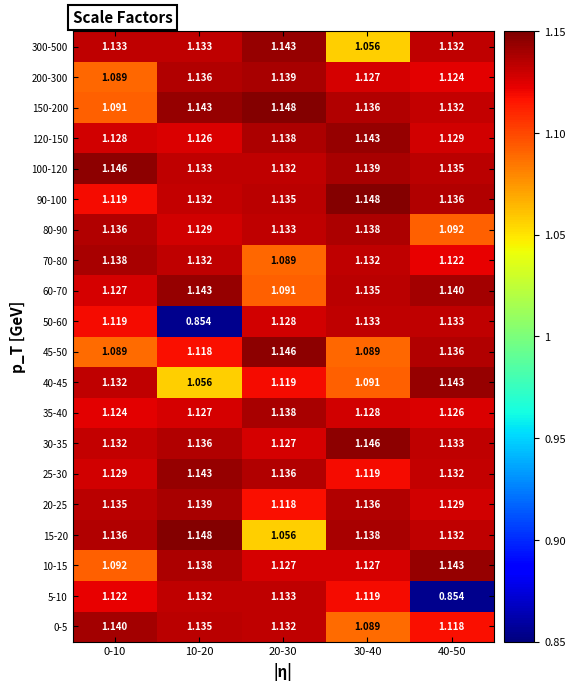

Reading left to right, what are all the values shown in this chart?

0-5: 0-10=1.1	10-20=1.1	20-30=1.1	30-40=1.1	40-50=1.1
5-10: 0-10=1.1	10-20=1.1	20-30=1.1	30-40=1.1	40-50=0.9
10-15: 0-10=1.1	10-20=1.1	20-30=1.1	30-40=1.1	40-50=1.1
15-20: 0-10=1.1	10-20=1.1	20-30=1.1	30-40=1.1	40-50=1.1
20-25: 0-10=1.1	10-20=1.1	20-30=1.1	30-40=1.1	40-50=1.1
25-30: 0-10=1.1	10-20=1.1	20-30=1.1	30-40=1.1	40-50=1.1
30-35: 0-10=1.1	10-20=1.1	20-30=1.1	30-40=1.1	40-50=1.1
35-40: 0-10=1.1	10-20=1.1	20-30=1.1	30-40=1.1	40-50=1.1
40-45: 0-10=1.1	10-20=1.1	20-30=1.1	30-40=1.1	40-50=1.1
45-50: 0-10=1.1	10-20=1.1	20-30=1.1	30-40=1.1	40-50=1.1
50-60: 0-10=1.1	10-20=0.9	20-30=1.1	30-40=1.1	40-50=1.1
60-70: 0-10=1.1	10-20=1.1	20-30=1.1	30-40=1.1	40-50=1.1
70-80: 0-10=1.1	10-20=1.1	20-30=1.1	30-40=1.1	40-50=1.1
80-90: 0-10=1.1	10-20=1.1	20-30=1.1	30-40=1.1	40-50=1.1
90-100: 0-10=1.1	10-20=1.1	20-30=1.1	30-40=1.1	40-50=1.1
100-120: 0-10=1.1	10-20=1.1	20-30=1.1	30-40=1.1	40-50=1.1
120-150: 0-10=1.1	10-20=1.1	20-30=1.1	30-40=1.1	40-50=1.1
150-200: 0-10=1.1	10-20=1.1	20-30=1.1	30-40=1.1	40-50=1.1
200-300: 0-10=1.1	10-20=1.1	20-30=1.1	30-40=1.1	40-50=1.1
300-500: 0-10=1.1	10-20=1.1	20-30=1.1	30-40=1.1	40-50=1.1